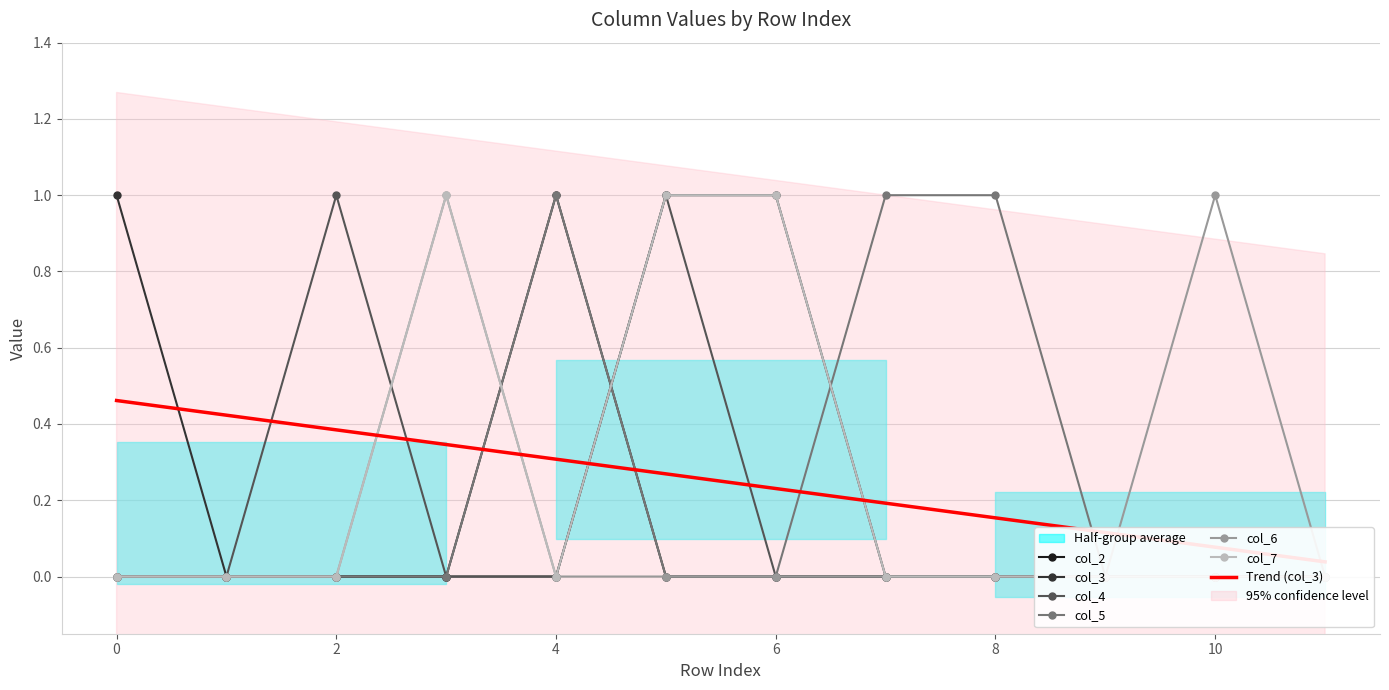

How many series are shown in this chart?

6